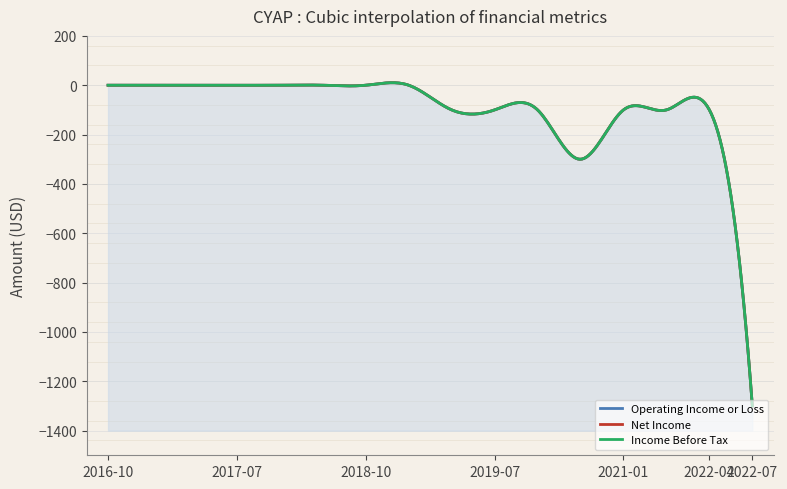

The value of Operating Income or Loss at 2022-07-31 is -1300. True or false?

True